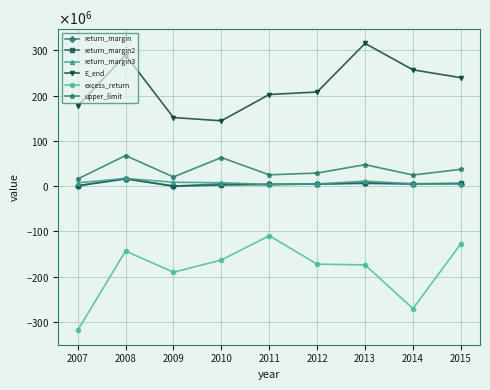

True or false: E_end has a value of 290009625.7 at 2008.

True